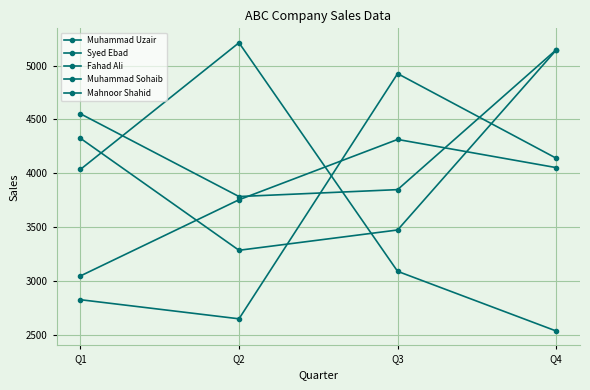

Reading left to right, extract all data points from this chart.

Muhammad Uzair: 4553	3786	3850	5146
Syed Ebad: 4326	3288	3476	5143
Fahad Ali: 3050	3756	4315	4054
Muhammad Sohaib: 2830	2653	4925	4141
Mahnoor Shahid: 4037	5211	3093	2540